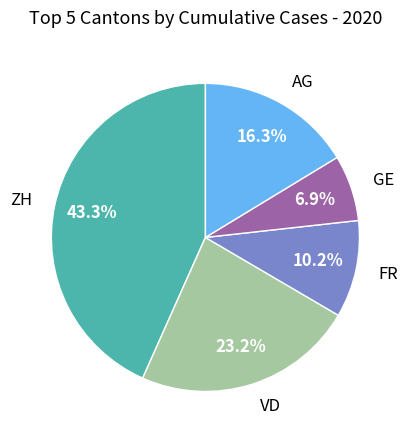

What percentage is the GE slice, to the nearest percent?

7%